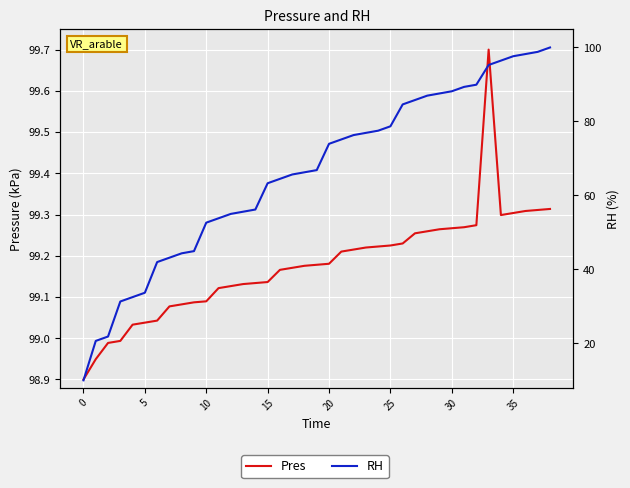

What is the average value of the RH series?

66.2